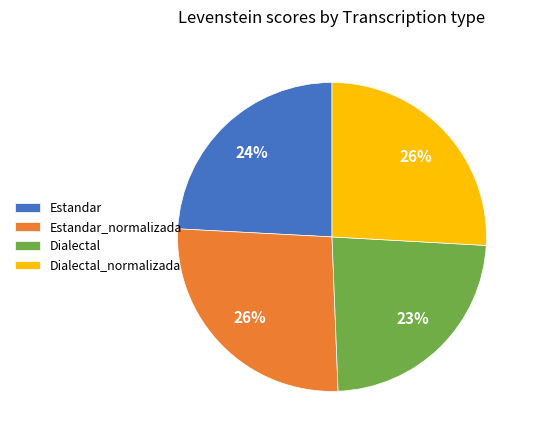

Does any single category account for the majority?

No